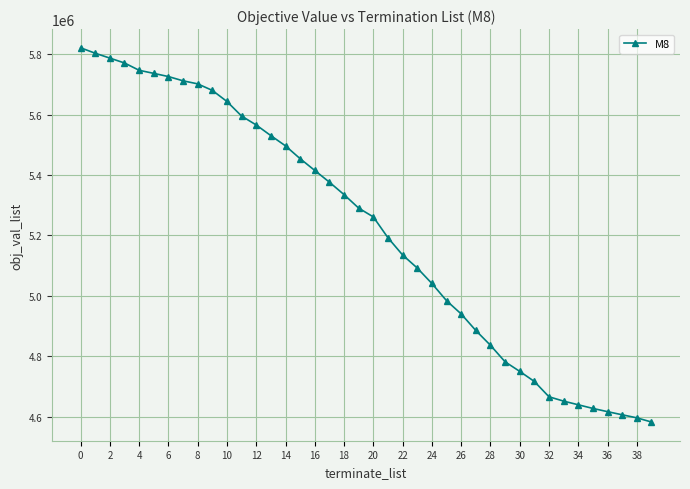

Reading left to right, list all the values displayed in this chart.

5820902.2	5802902.2	5786774.2	5770646.2	5746454.2	5736230.2	5725718.2	5711606.2	5701526.2	5679926.2	5643206.2	5594966.2	5565446.2	5530166.2	5496326.2	5453846.2	5414966.2	5376086.2	5334902.2	5290262.2	5261174.2	5192054.2	5135174.2	5091974.2	5040854.2	4983974.2	4940054.2	4885334.2	4836374.2	4781654.2	4749974.2	4716566.2	4665878.2	4651478.2	4639382.2	4627286.2	4616630.2	4606262.2	4596182.2	4582358.2